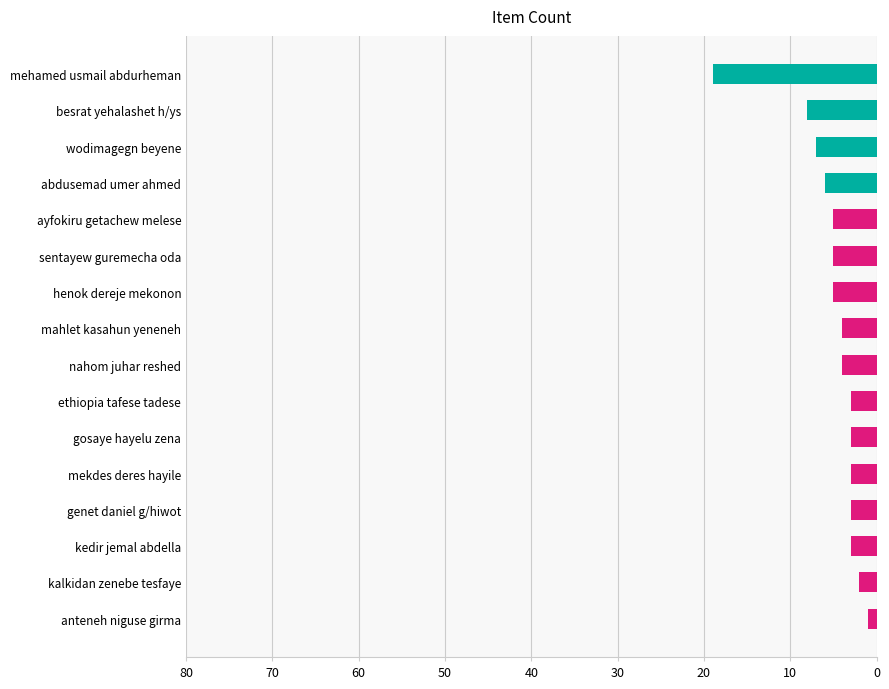

Count the number of data series in this chart.

1